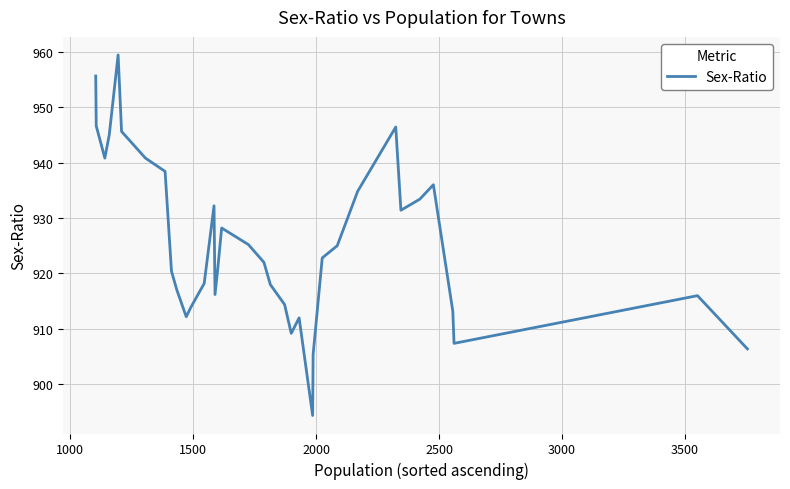

How many interior local peaks (higher than both neighbors) does the data have?

7